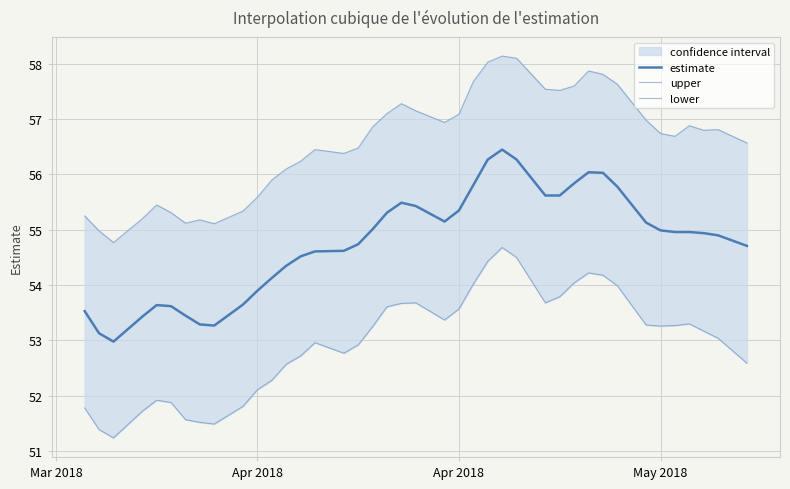

How many lines are shown in the chart?

3